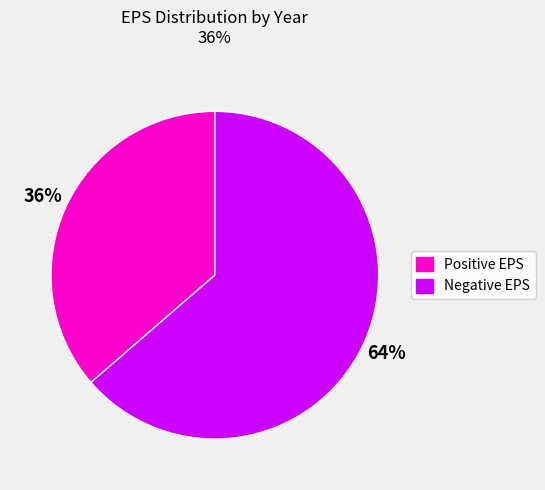

To the nearest percent, what is the average slice percentage?

50%